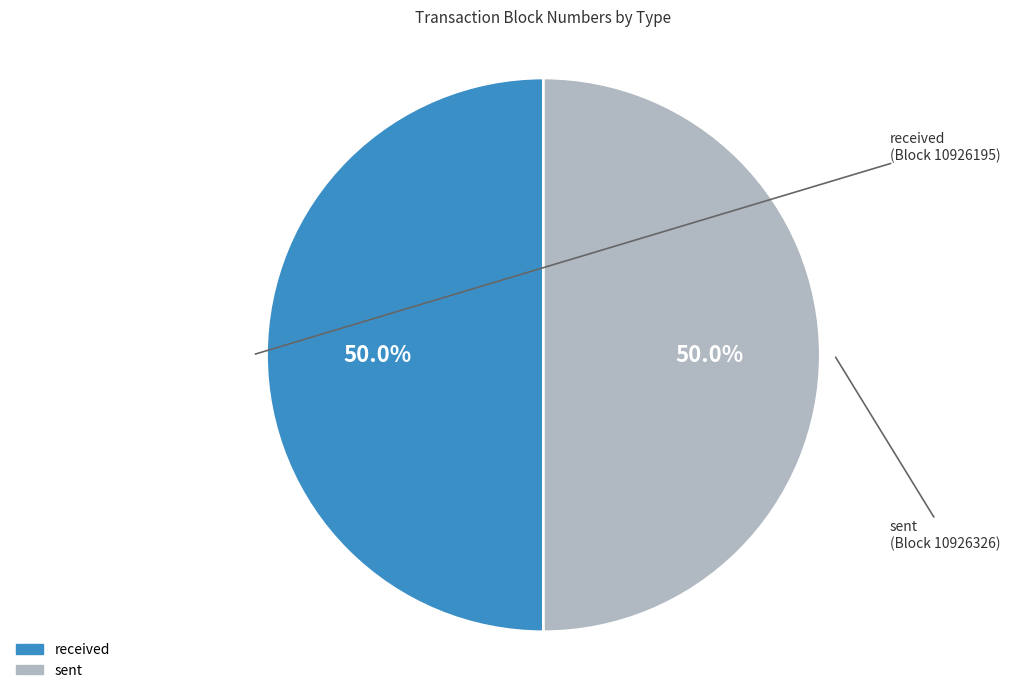

What portion of the pie excludes received?

50.0%